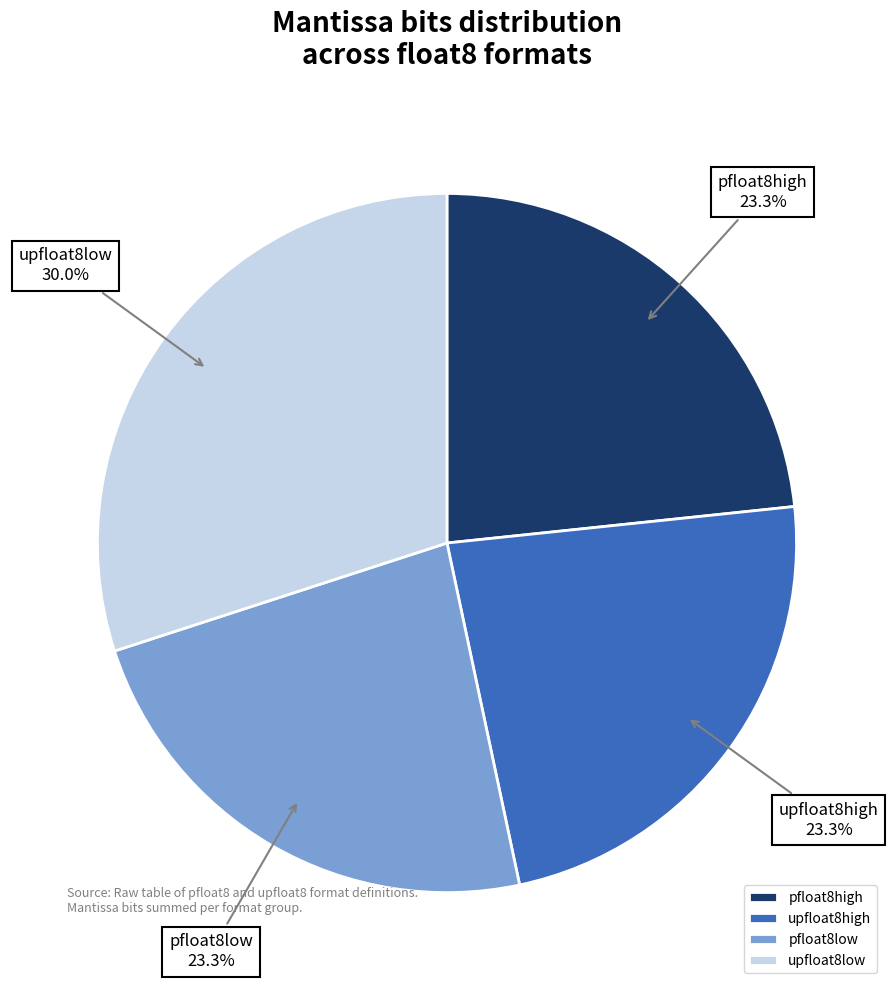

Does any single category account for the majority?

No